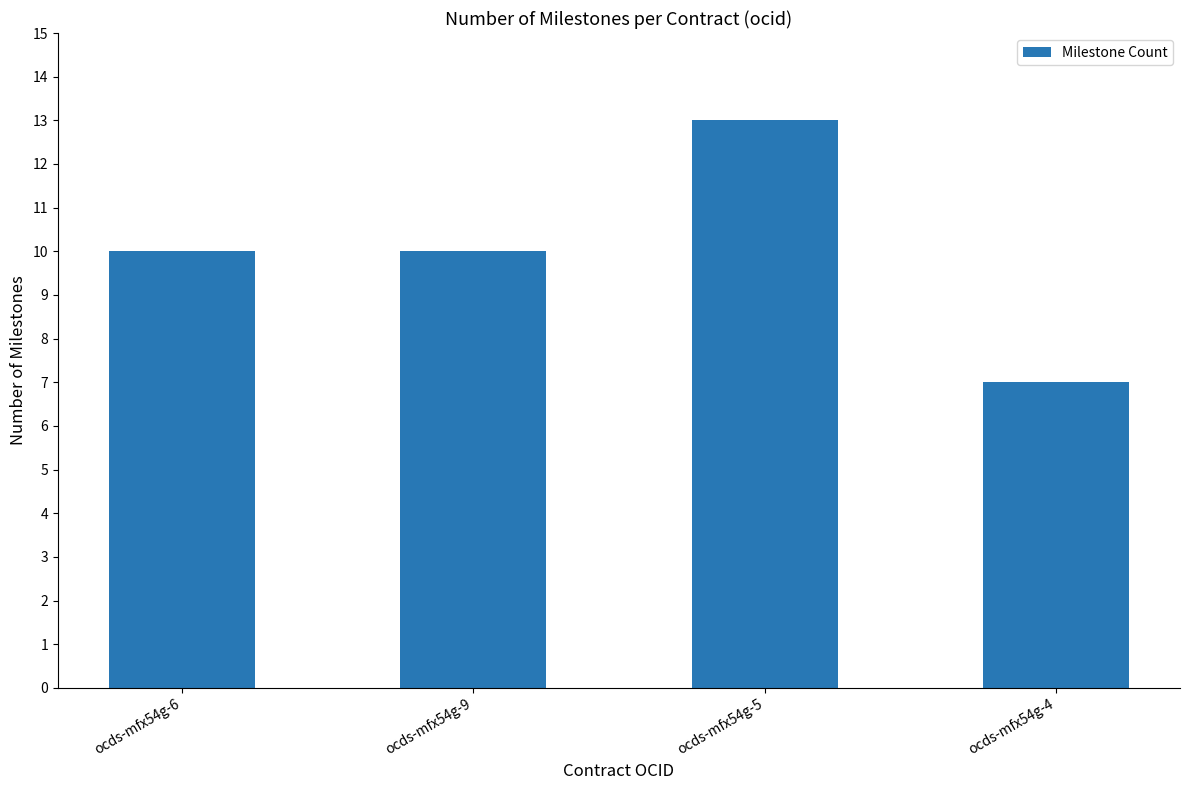

What is the difference between the second highest and minimum values?

3